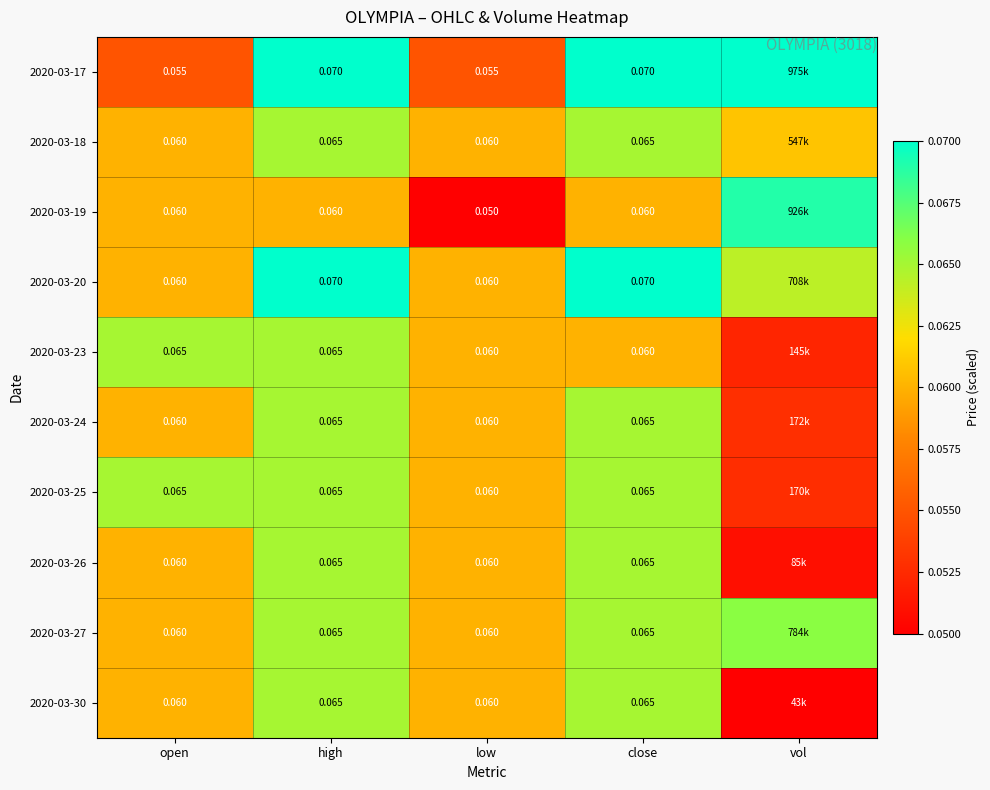

Is the value of 2020-03-23 at open greater than the value of 2020-03-17 at close?

No